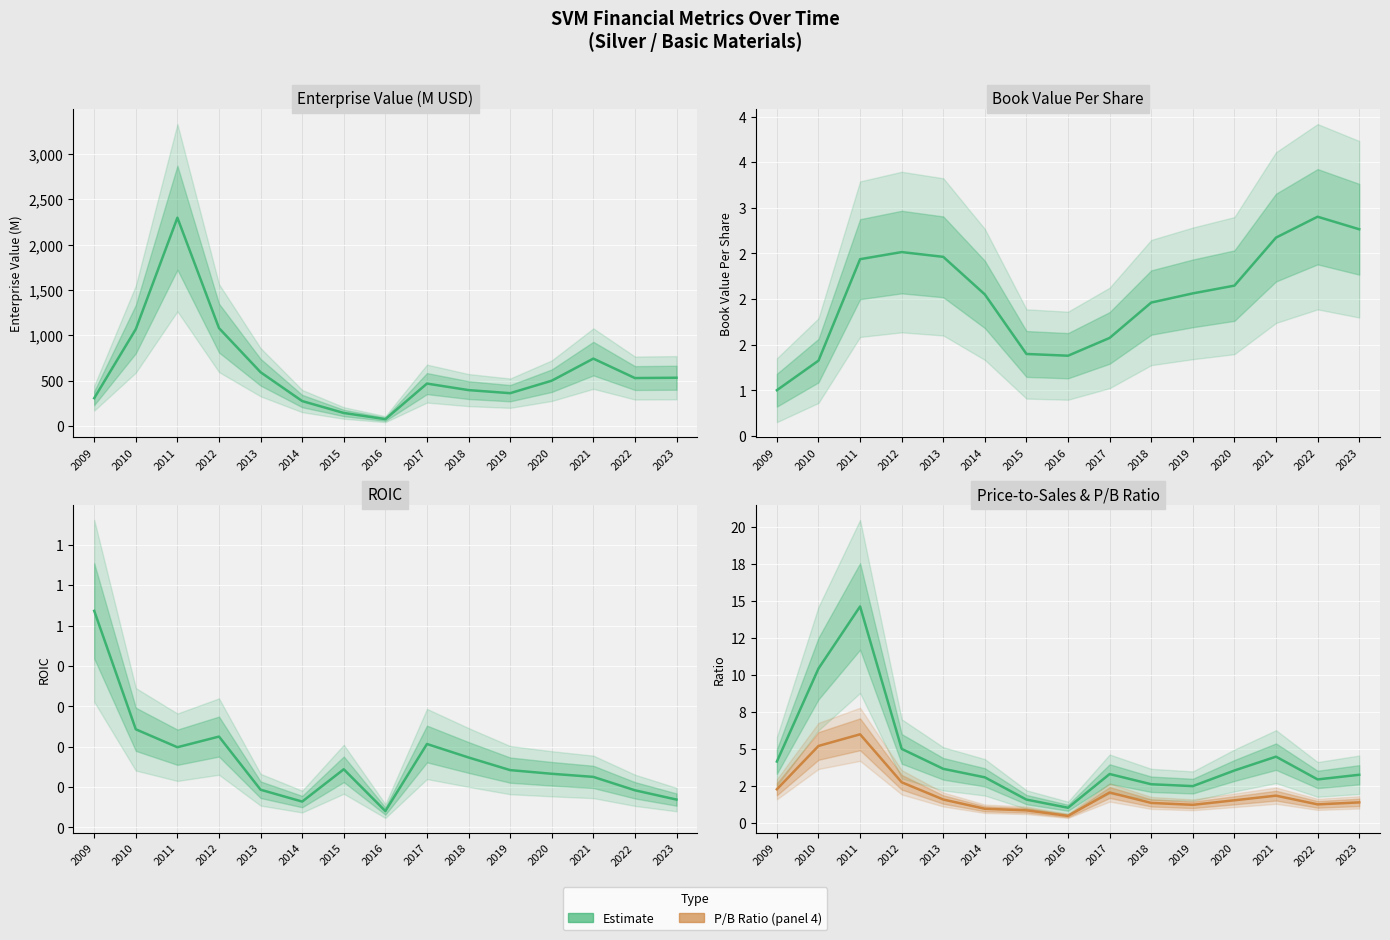

What is the spread (max minus min) of values at 2022?

1.7